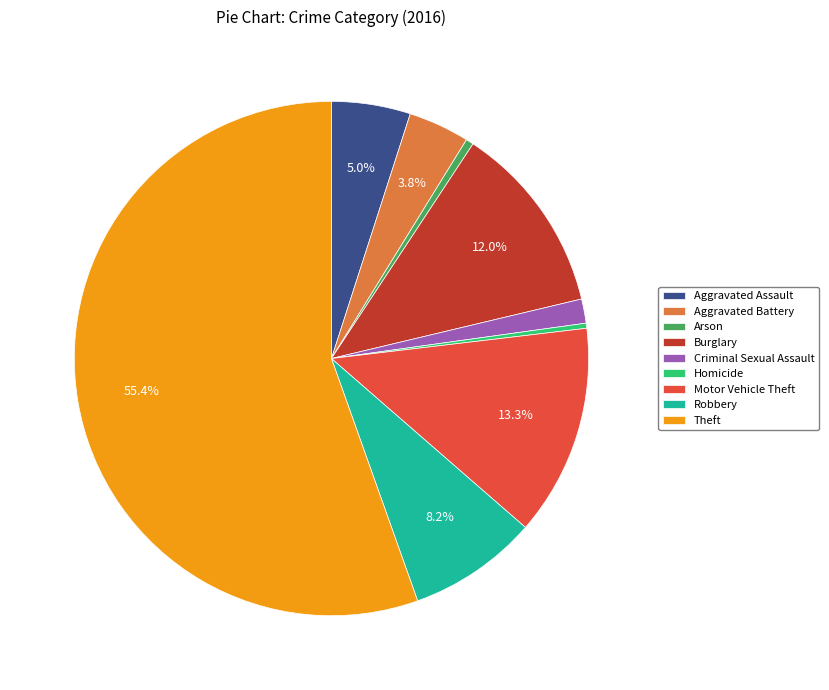

Which category has the biggest portion of the pie?

Theft